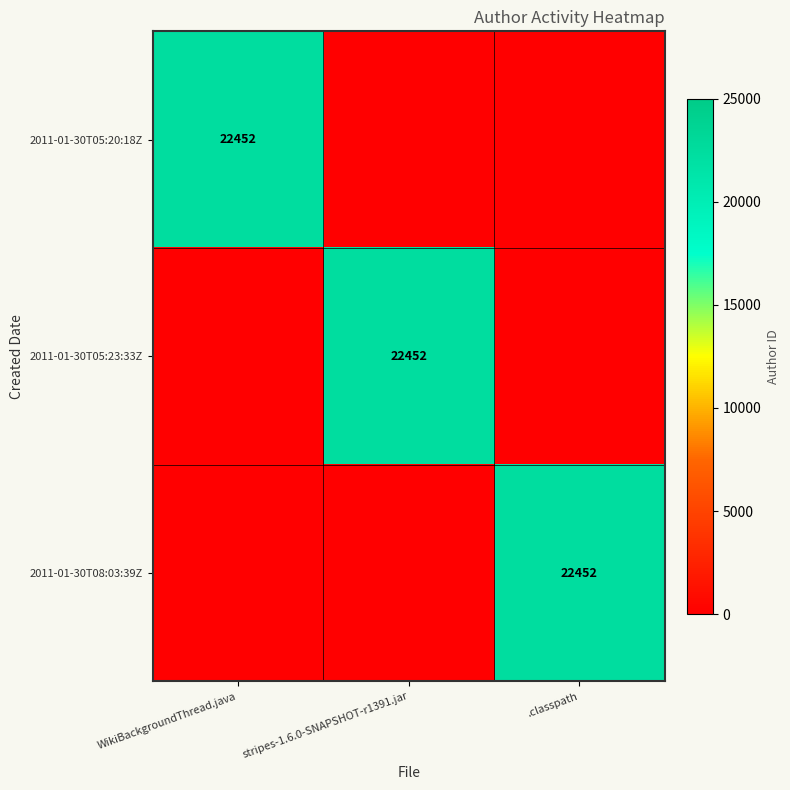

What is the spread (max minus min) of values at stripes-1.6.0-SNAPSHOT-r1391.jar?

22452